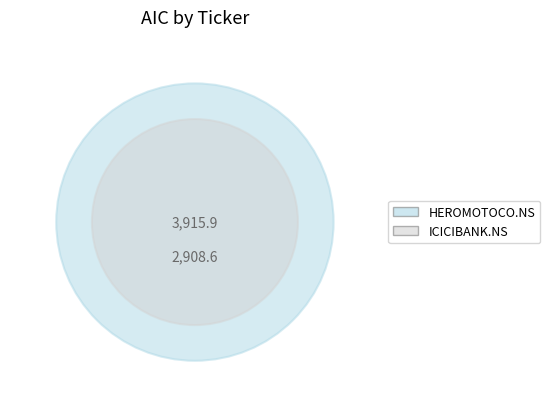

Do ICICIBANK.NS and HEROMOTOCO.NS together represent more than half of the pie?

Yes